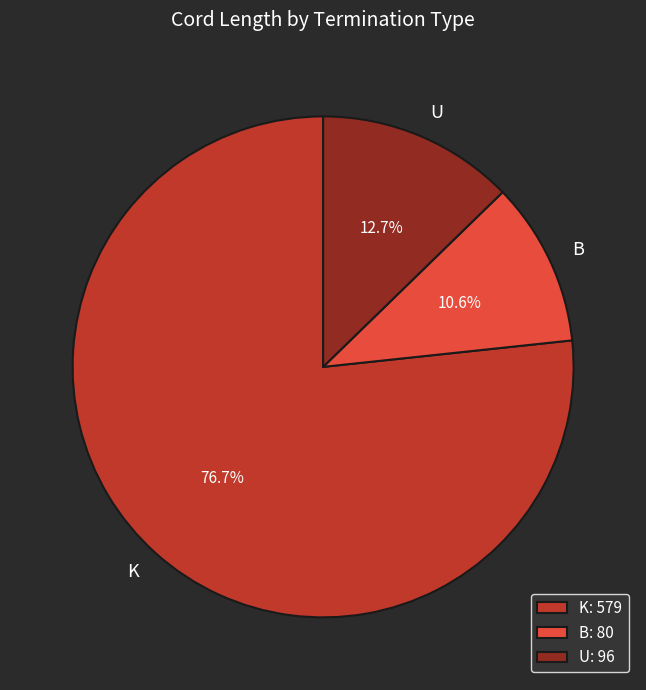

What percentage do B and K together represent?

87.3%